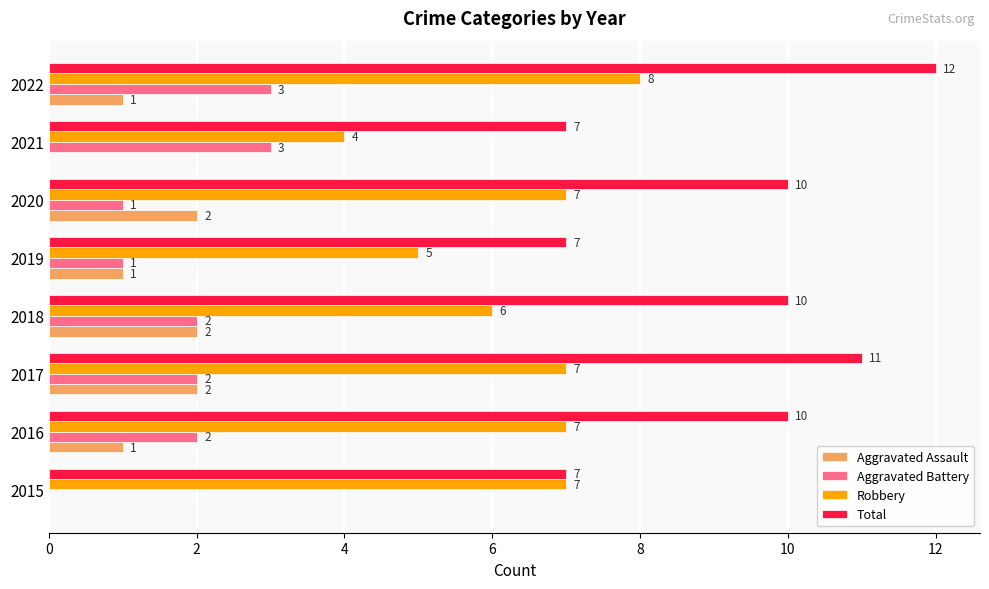

Is the value of Aggravated Battery at 2019 greater than the value of Robbery at 2021?

No